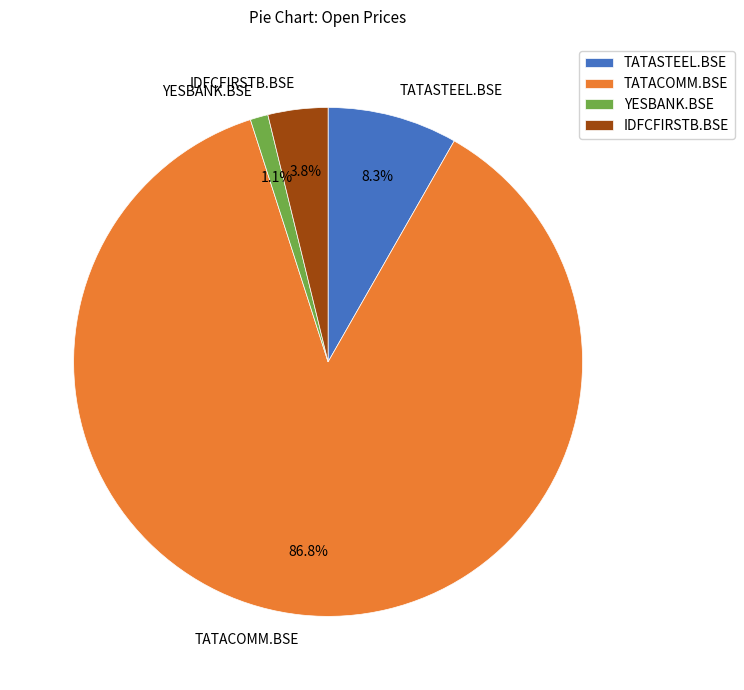

Which category has the smallest portion of the pie?

YESBANK.BSE